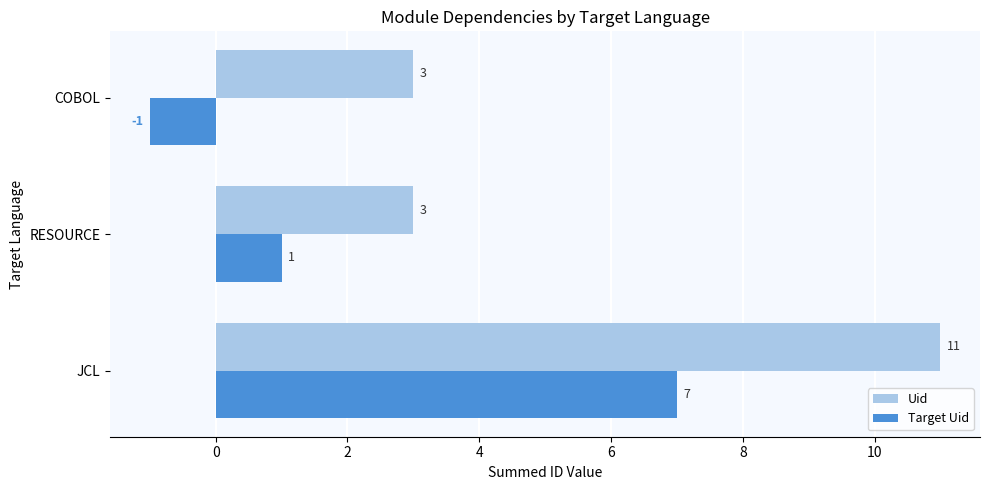

How many values in Target Uid are above zero?

2